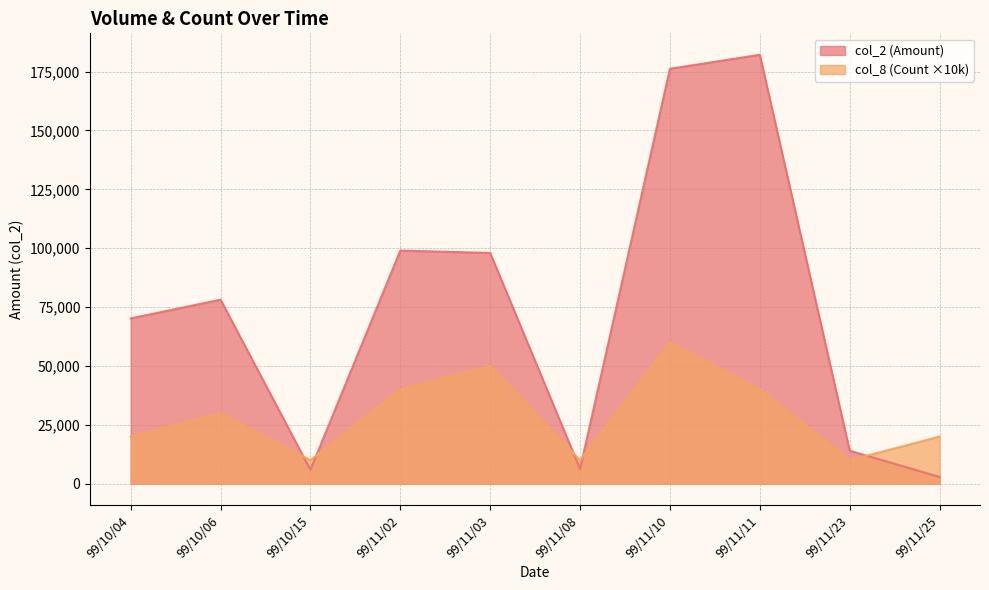

What is the difference between the highest and lowest values at 99/11/25?

17150